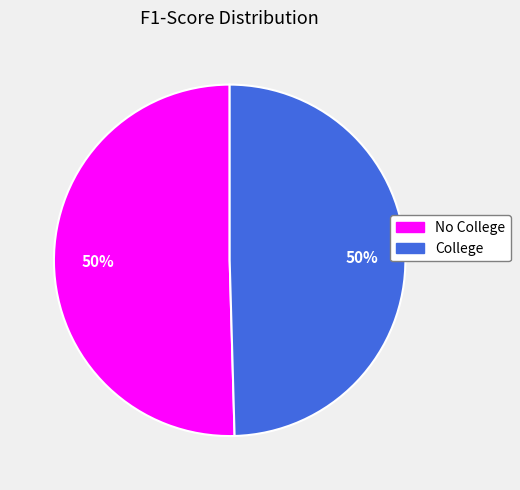

Combined, do No College and College account for over 50%?

Yes